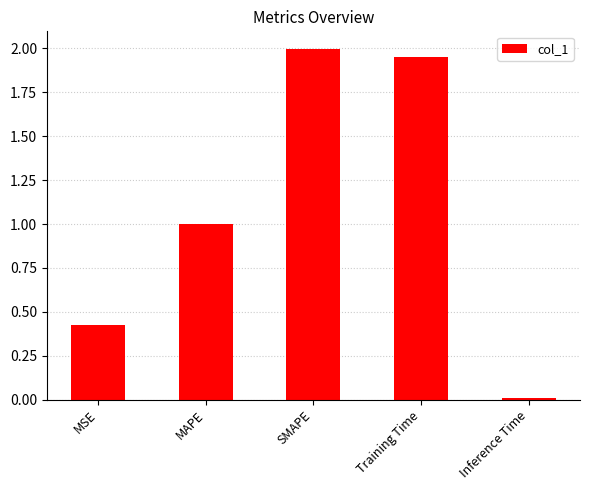

What is the change in value from MSE to Training Time?

+1.5